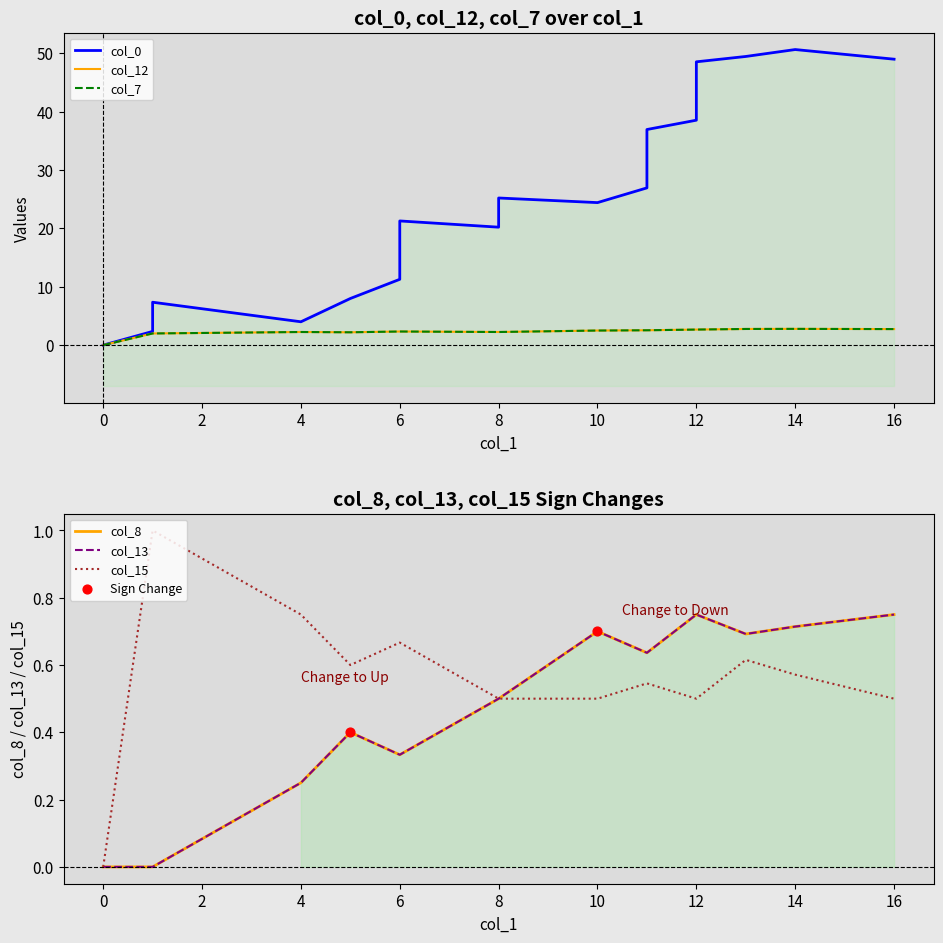

Is the value of col_13 at 11 greater than the value of col_7 at 19?

No